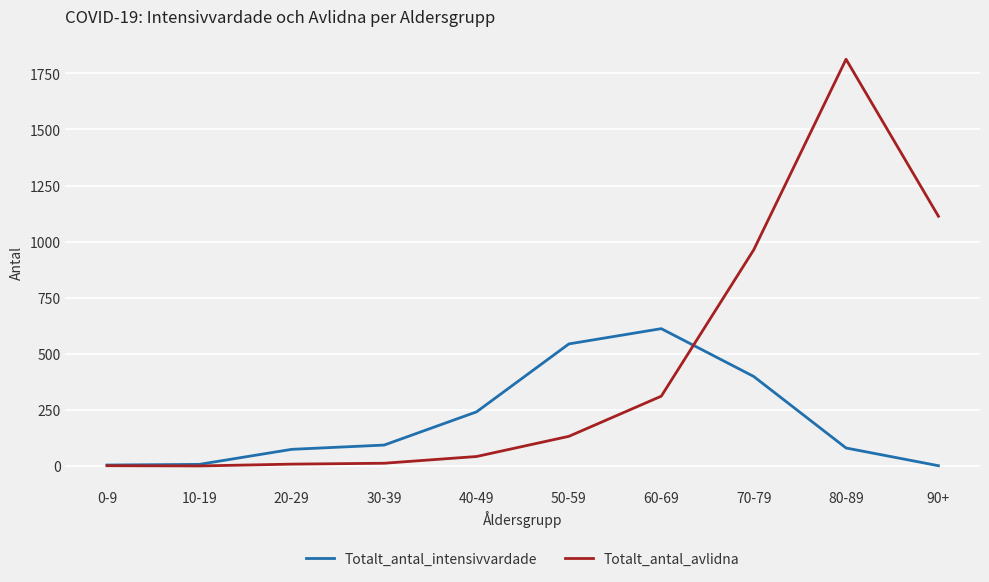

What is the difference between the maximum and minimum values in the Totalt_antal_avlidna series?

1813